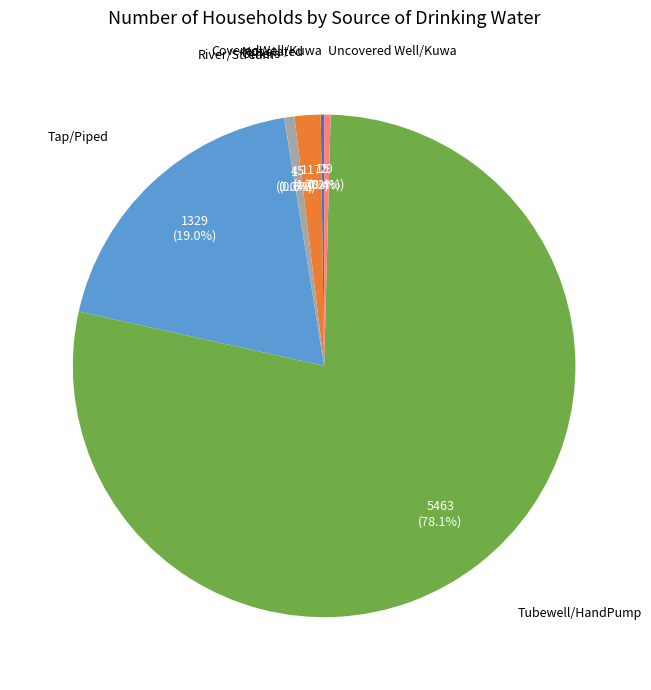

To the nearest percent, what is the difference between the largest and smallest slice percentages?

78%